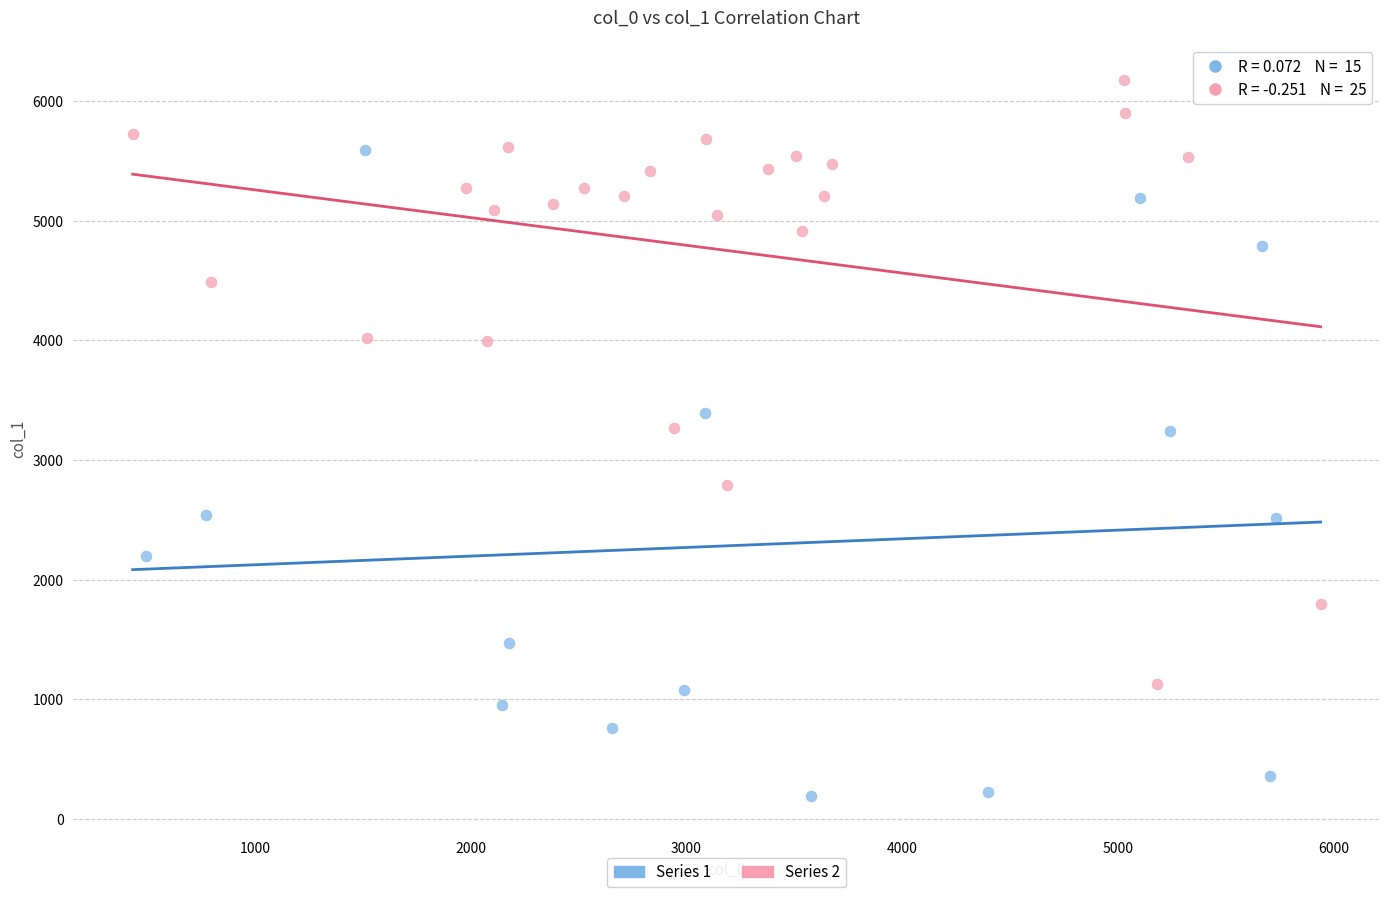

Which series reaches the maximum Y coordinate?

Series 2